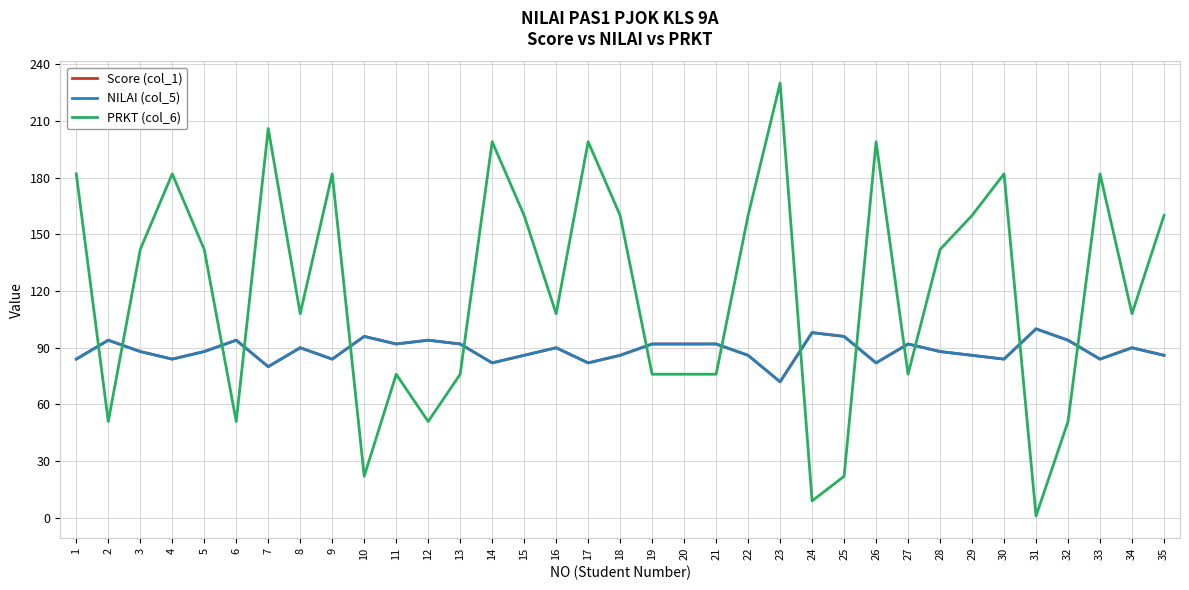

Does the chart display data point markers on the line(s)?

No